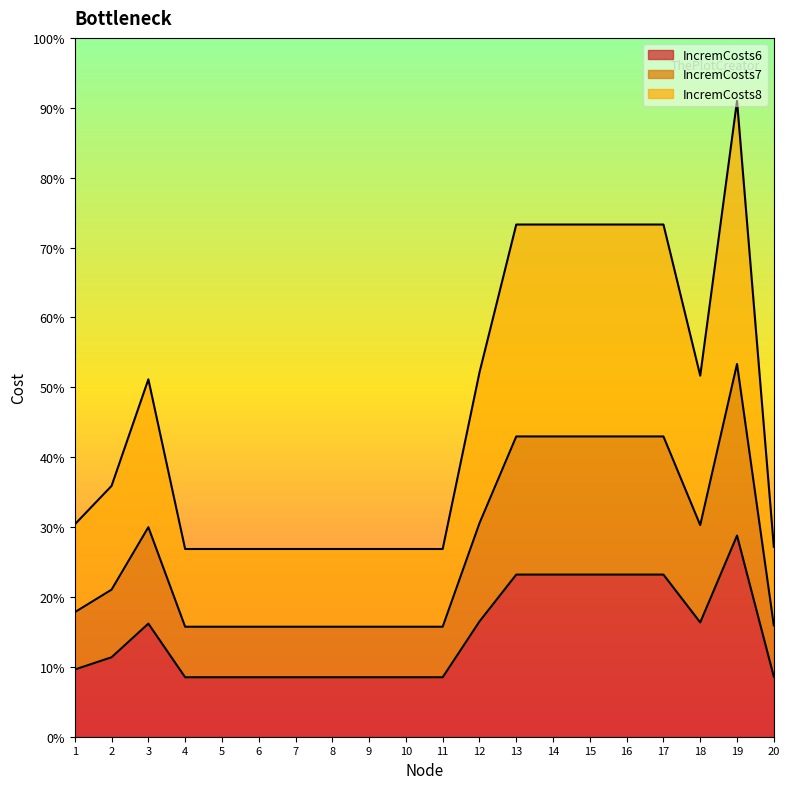

What is the value of the IncremCosts7 point at the 19th from the left?

3467